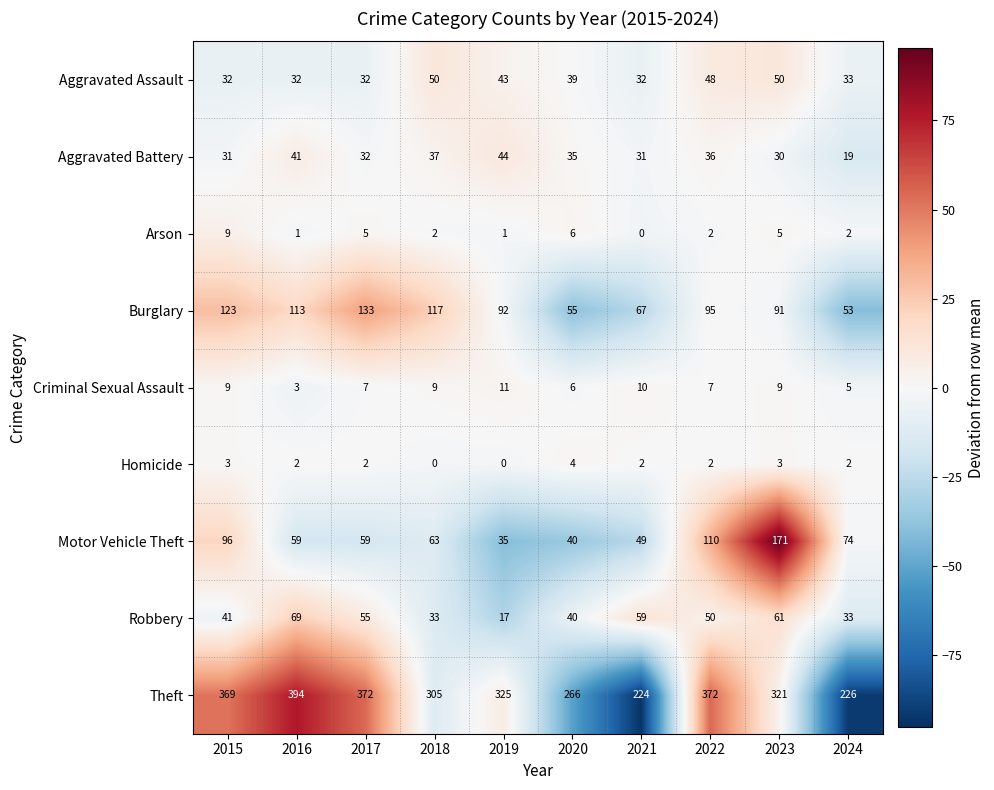

Is it true that Criminal Sexual Assault equals 3 at 2020?

False